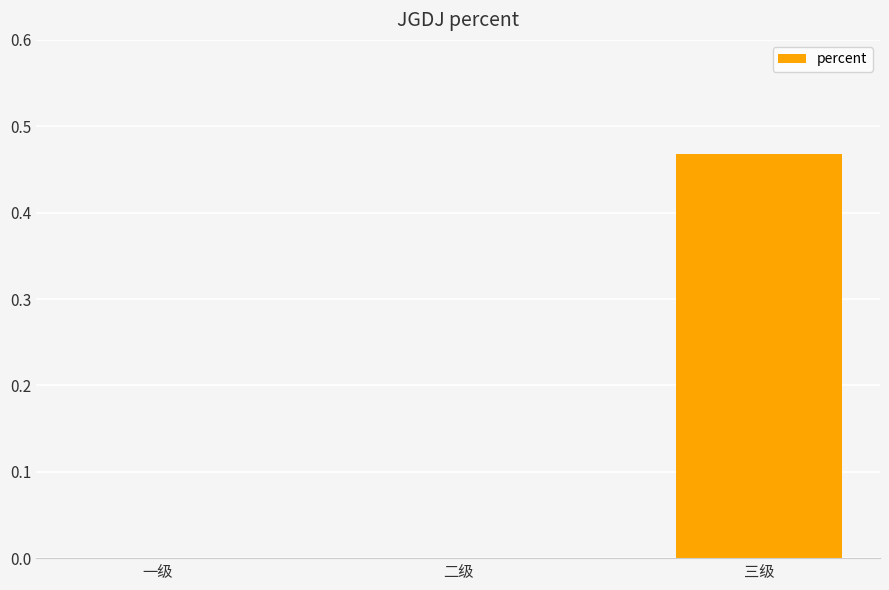

What is the change in value from 一级 to 三级?

+0.5